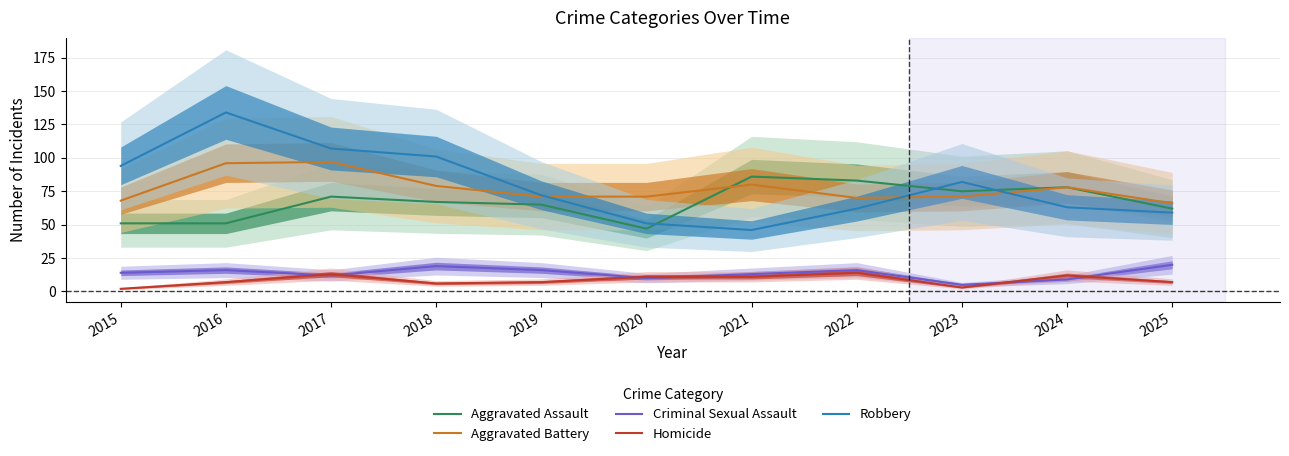

List the labels in order of Aggravated Battery value, smallest first.

2025, 2015, 2022, 2019, 2020, 2023, 2024, 2018, 2021, 2016, 2017